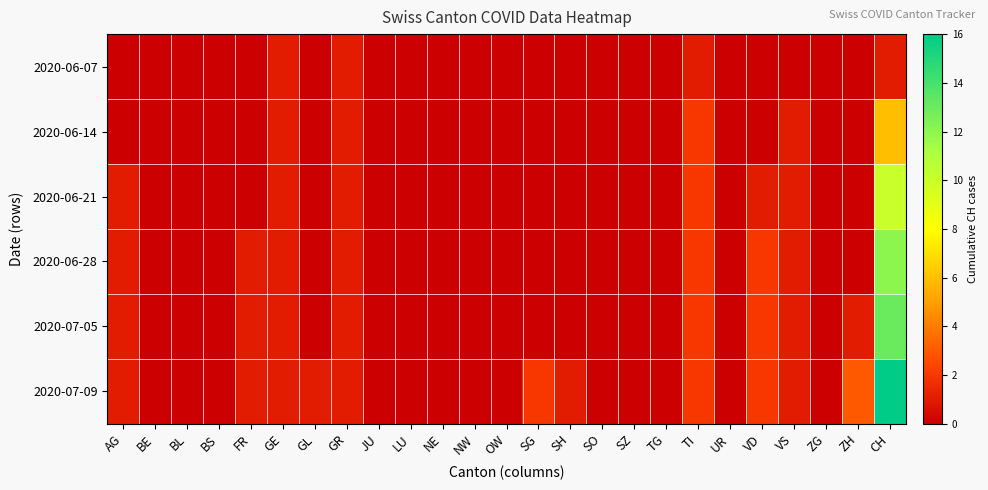

What is the spread (max minus min) of values at ZH?

3